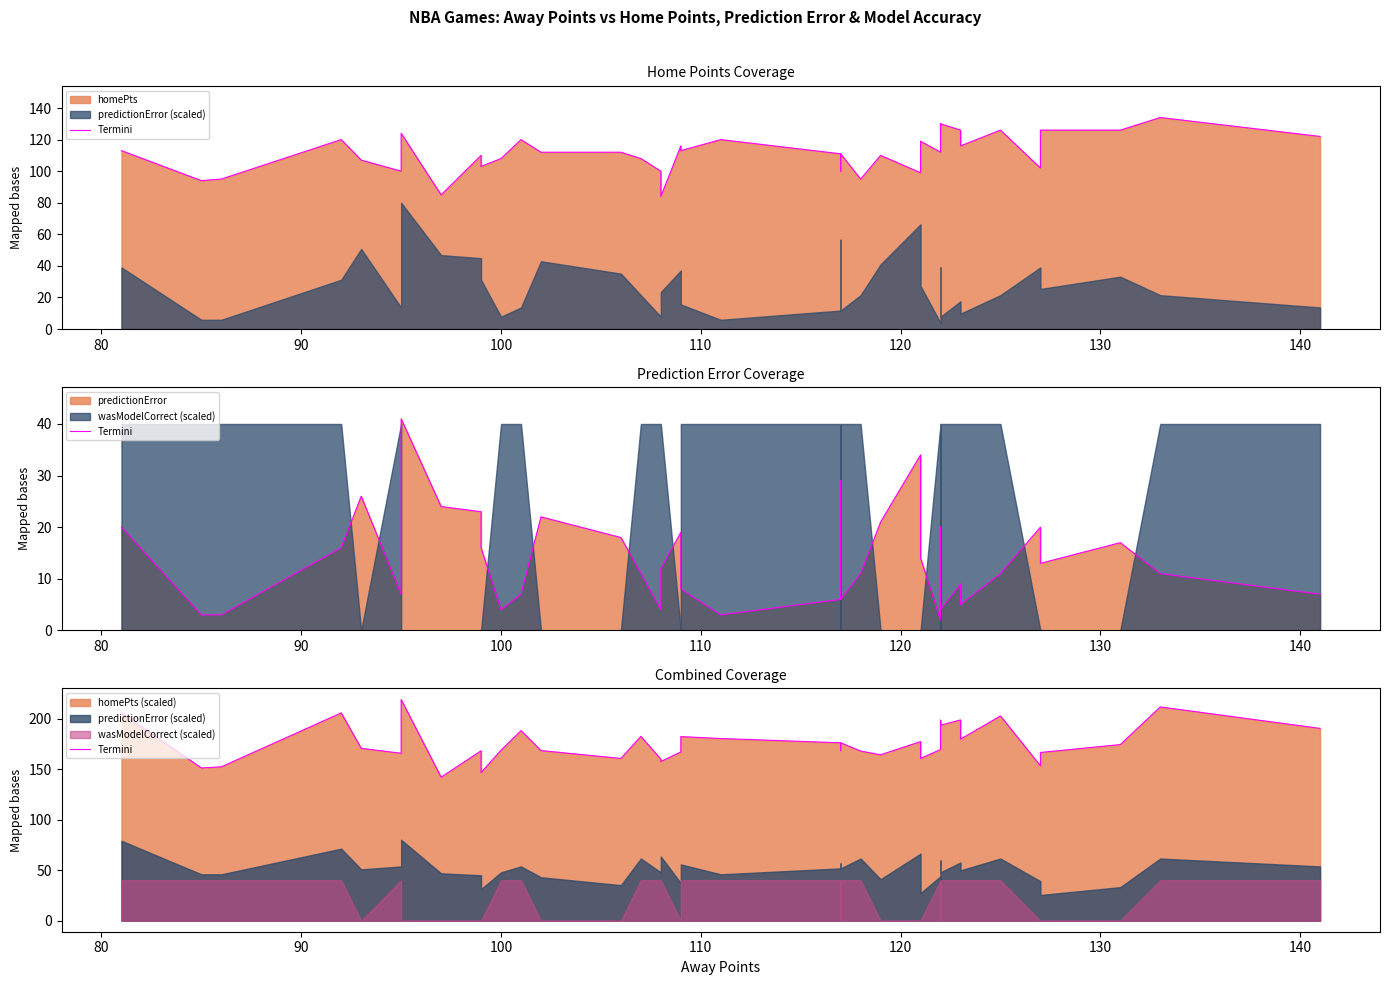

How many lines are shown in the chart?

1